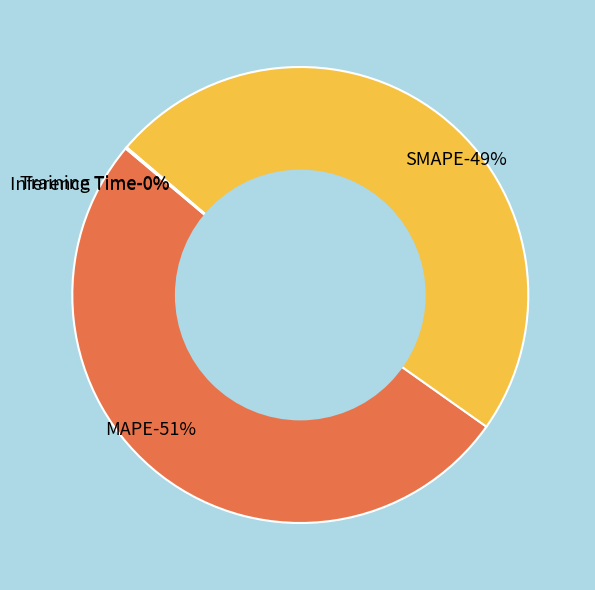

Is it true that SMAPE is 36% of the pie?

False